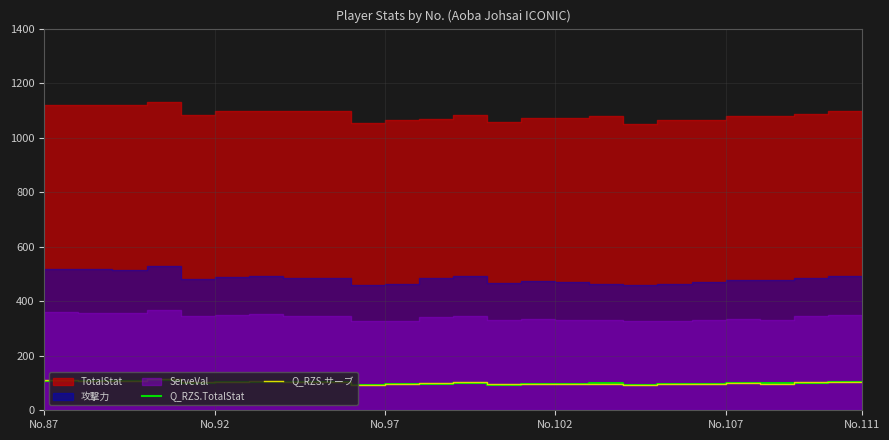

True or false: Q_RZS.サーブ and Q_RZS.TotalStat cross at least once.

True